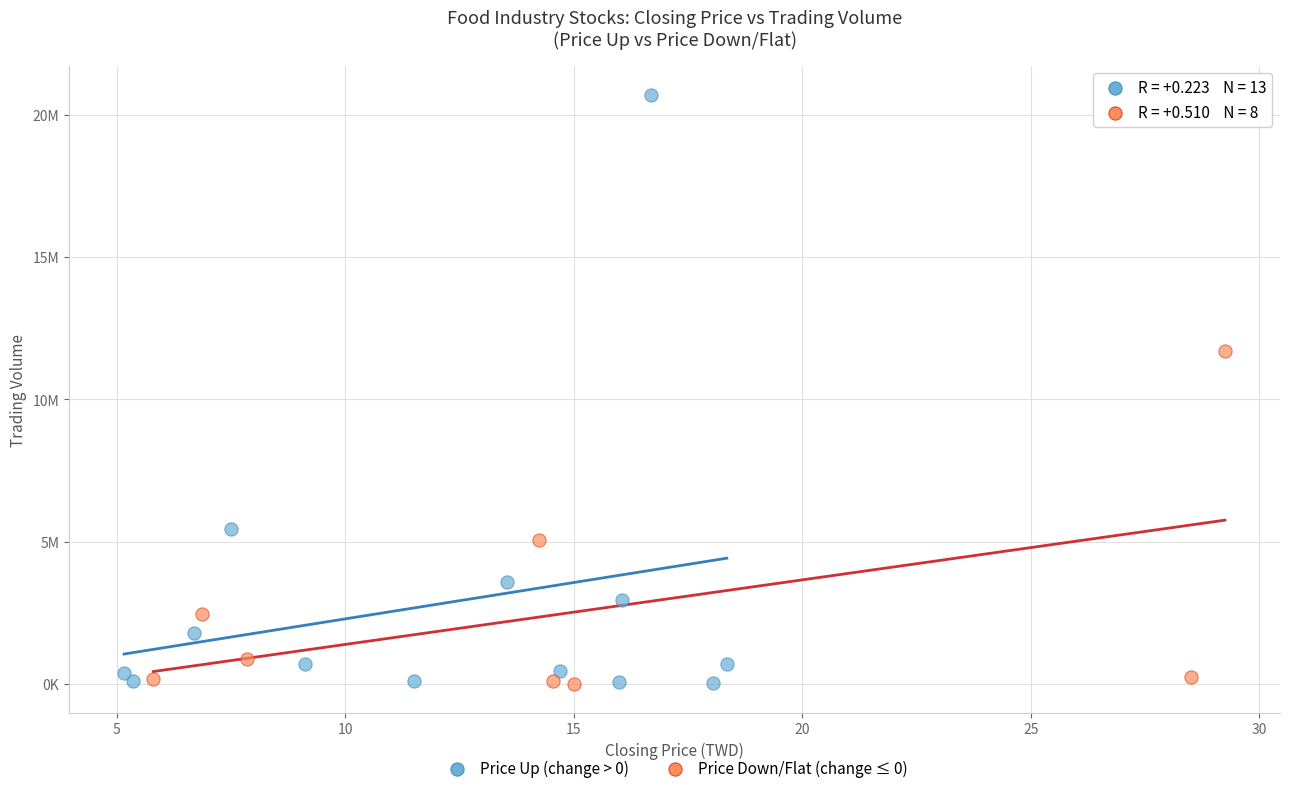

What are all the series names shown in the legend?

Price Up (change > 0), Price Down/Flat (change ≤ 0)